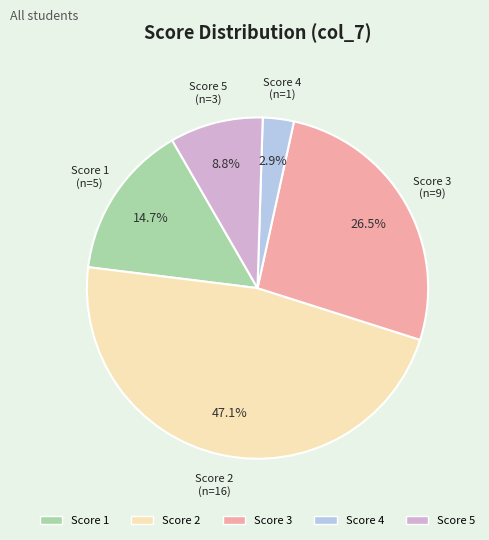

To the nearest percent, what is the difference between the largest and smallest slice percentages?

44%